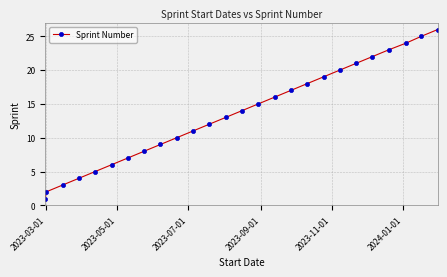

How many values are below 14?

13